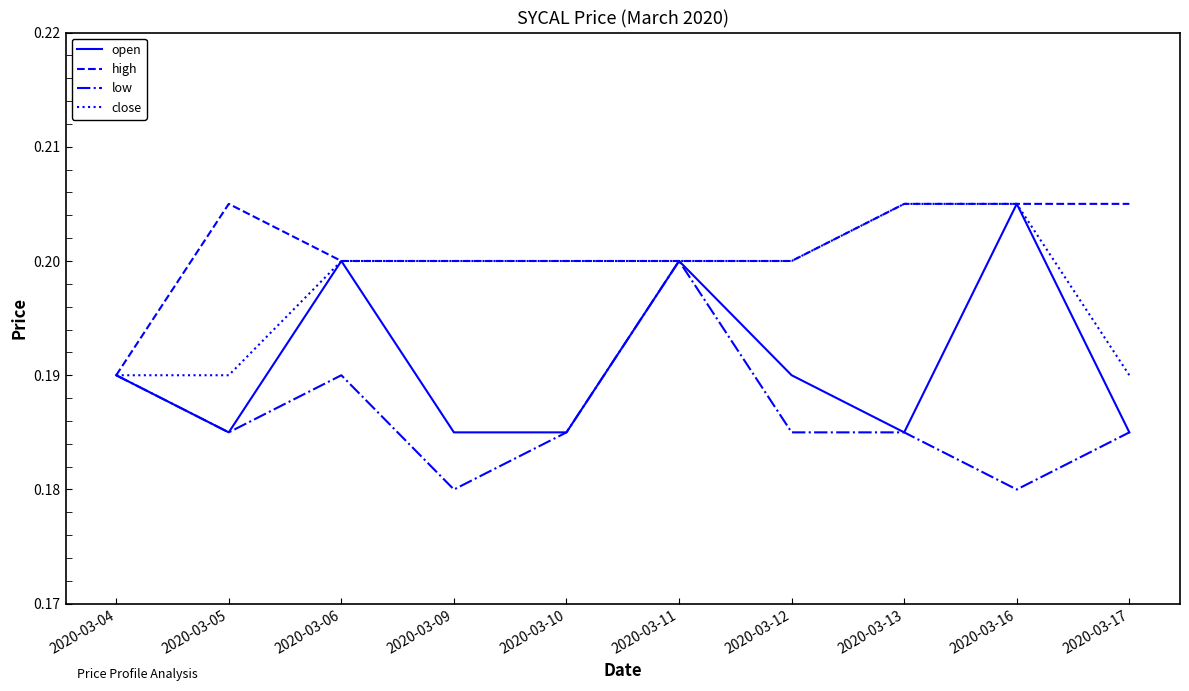

What is the sum of the close values at 2020-03-10 and 2020-03-04?

0.4